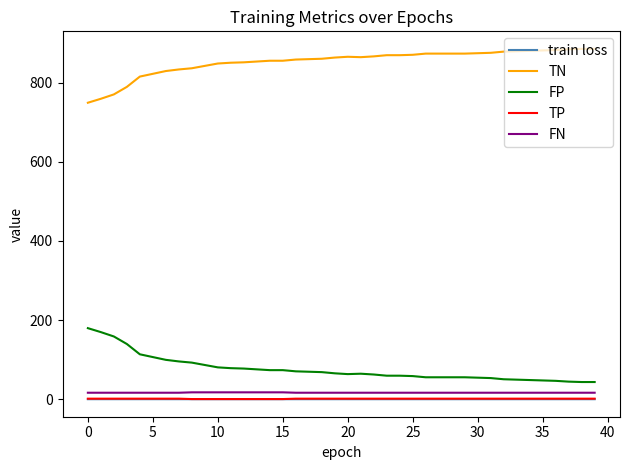

How many lines are shown in the chart?

5